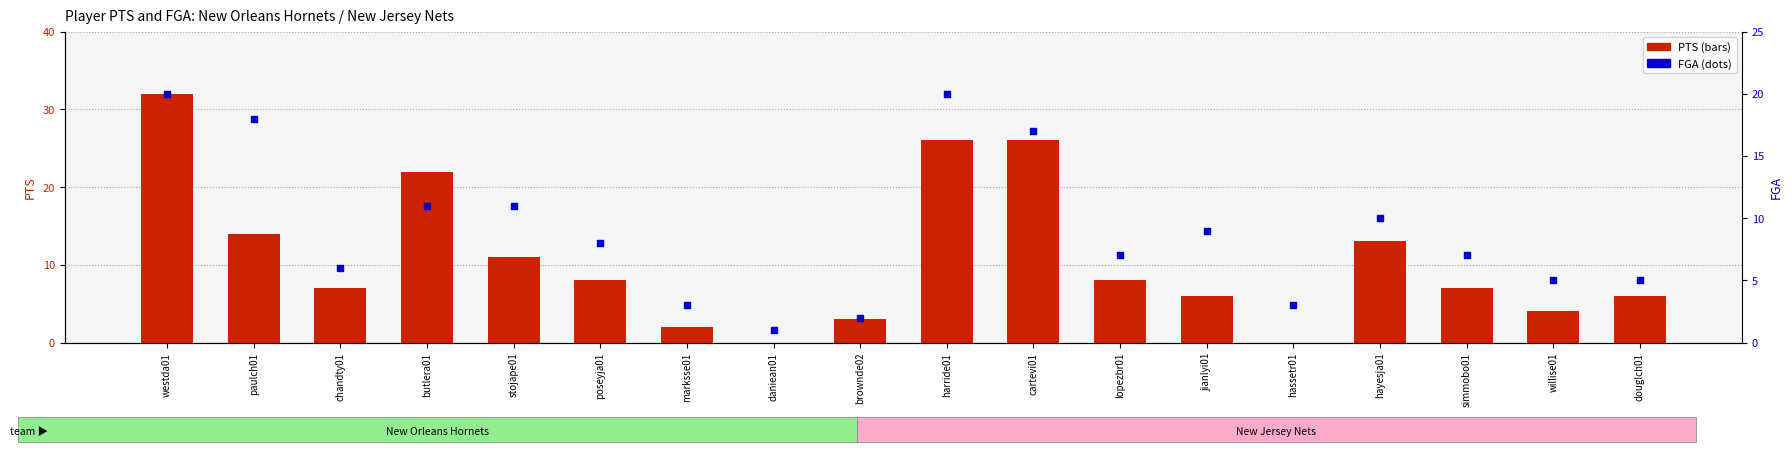

Which series has the largest Y range (max minus min)?

PTS